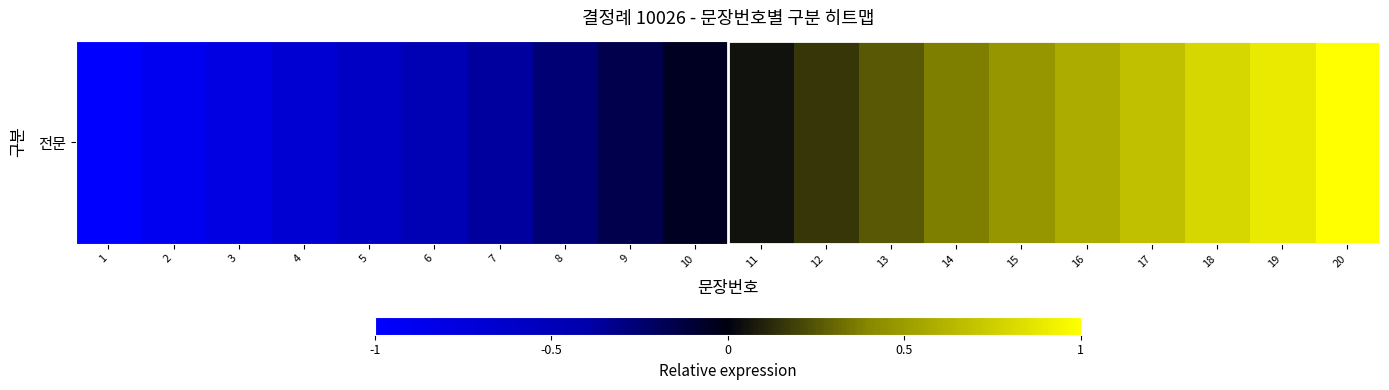

What is the change in value from 2 to 19?

+1.8